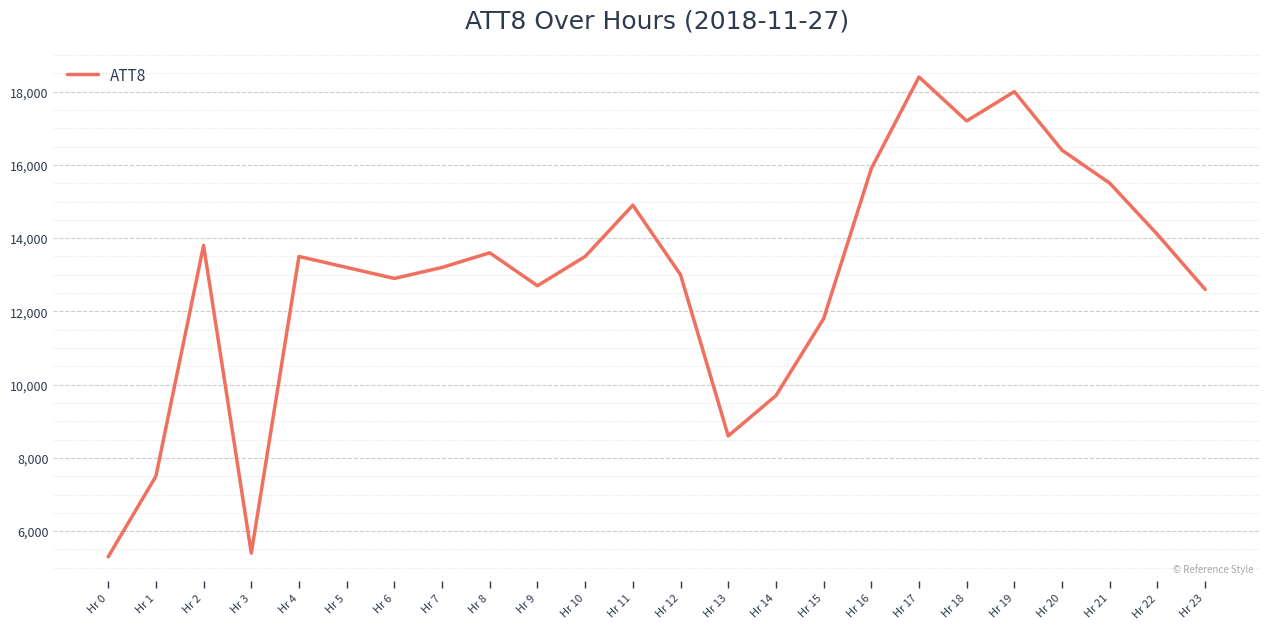

Reading right to left, what are all the values shown in this chart?

12600	14100	15500	16400	18000	17200	18400	15900	11800	9700	8600	13000	14900	13500	12700	13600	13200	12900	13200	13500	5400	13800	7500	5300